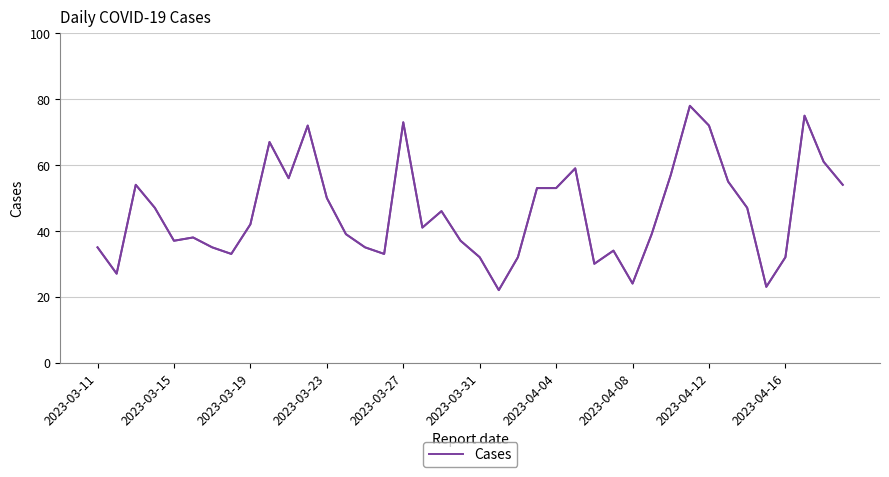

What is the sum of the values at 32 and 31?

150